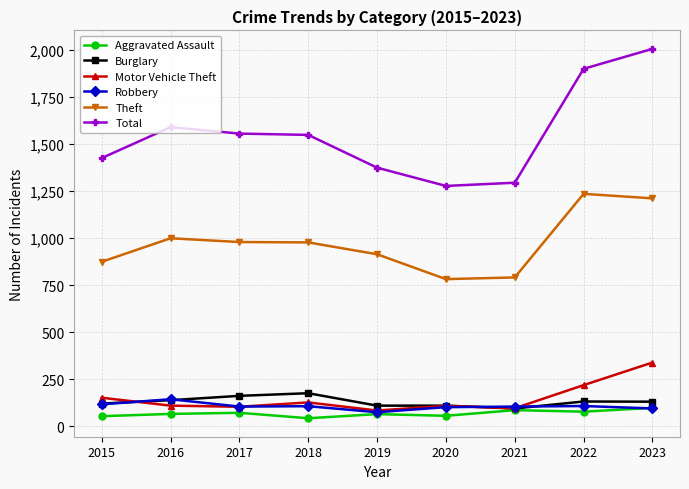

True or false: Theft and Burglary cross at least once.

False